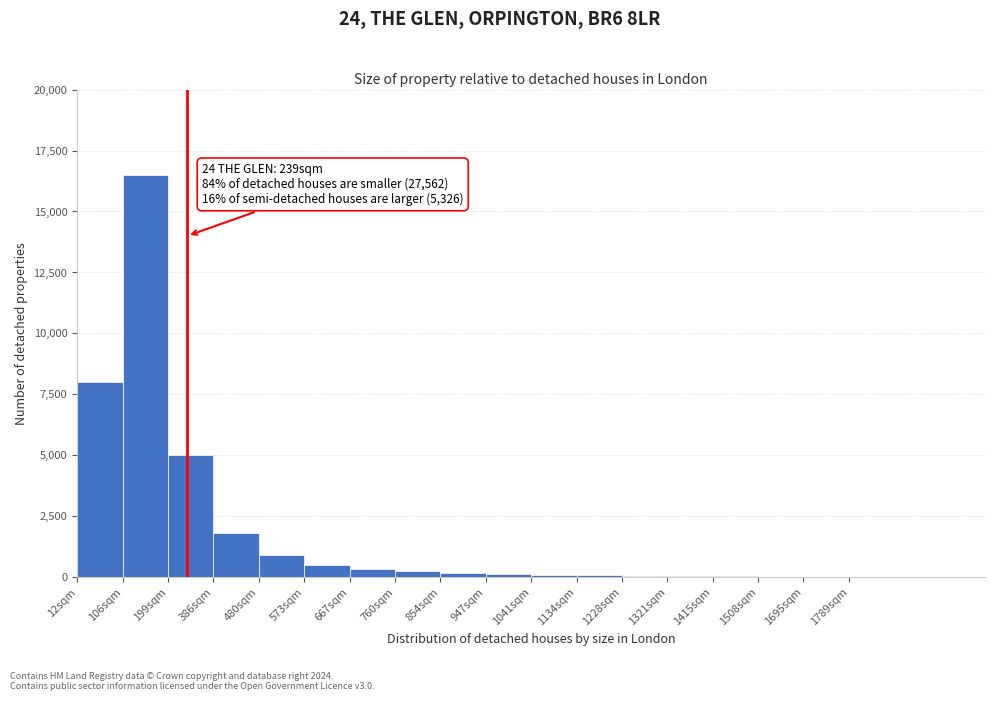

The value at 386sqm is 1800. True or false?

True